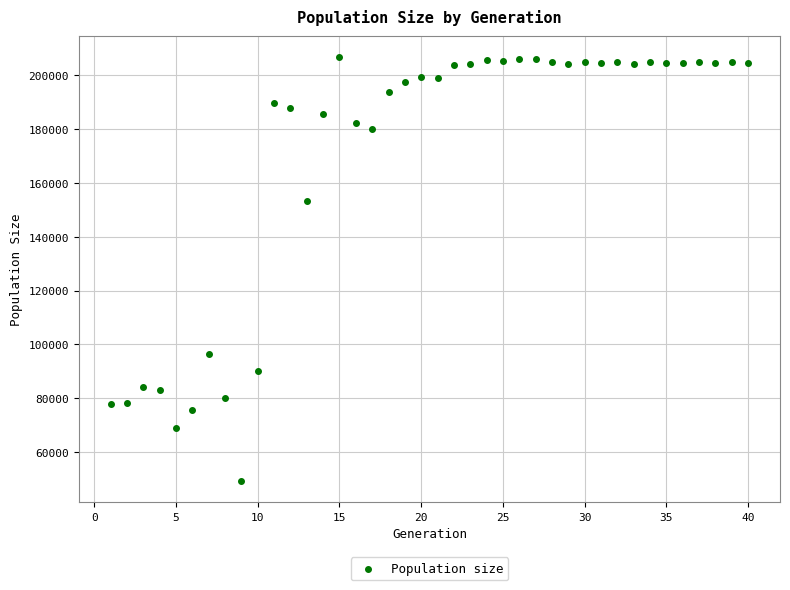

What is the range of Y values (max minus min)?

157692